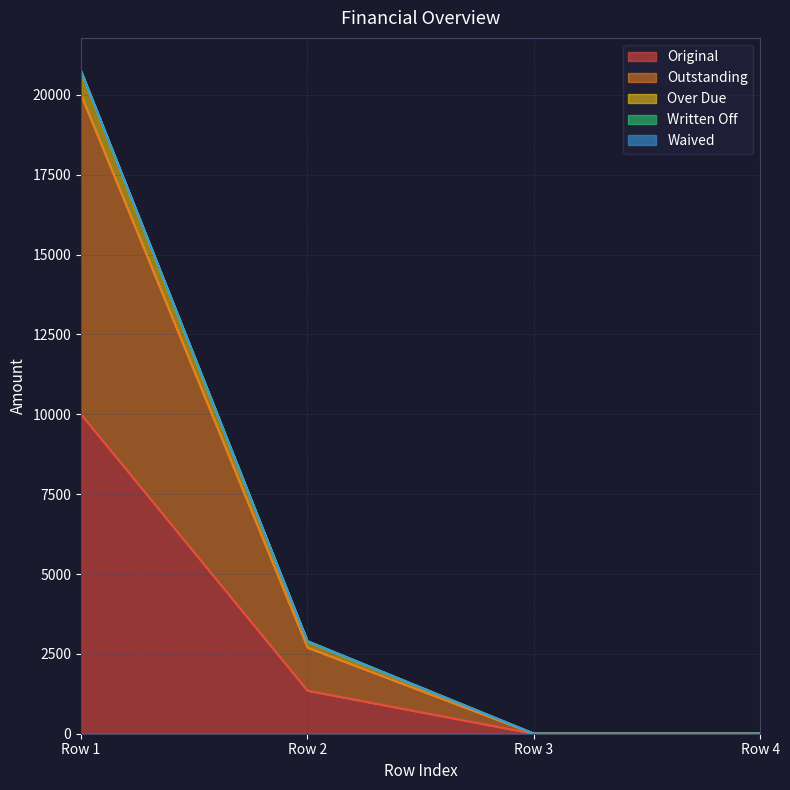

How many data points in Original are less than 1347?

2